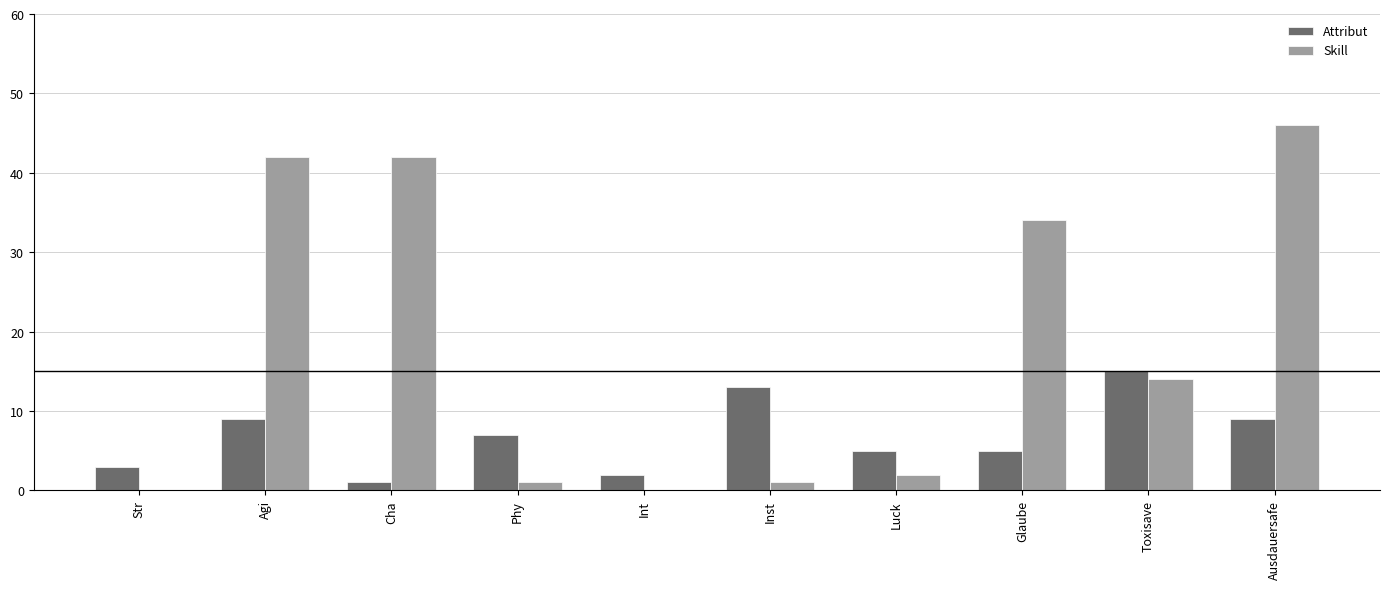

Are the bars grouped side by side (vs. stacked)?

Yes